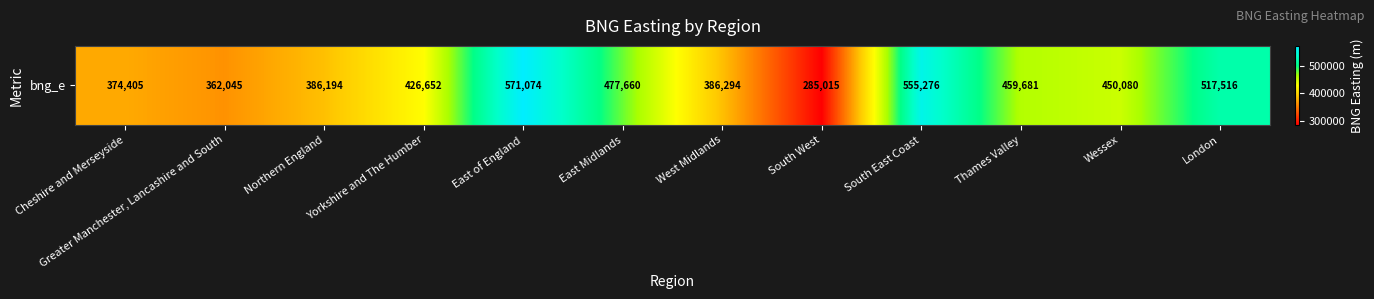

Approximately how many times larger is the value at South East Coast compared to South West?

1.9